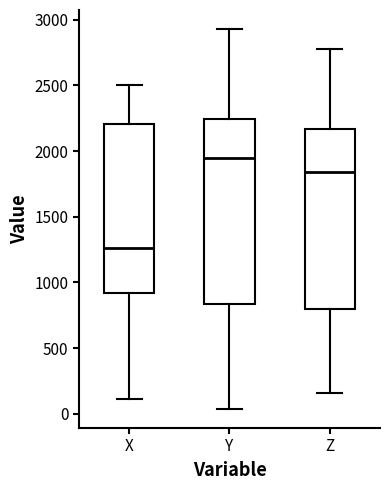

Where is the upper edge of the box for X on the y-axis? The values are not printed on the chart, so give them approximately, as read against the axis.

2200